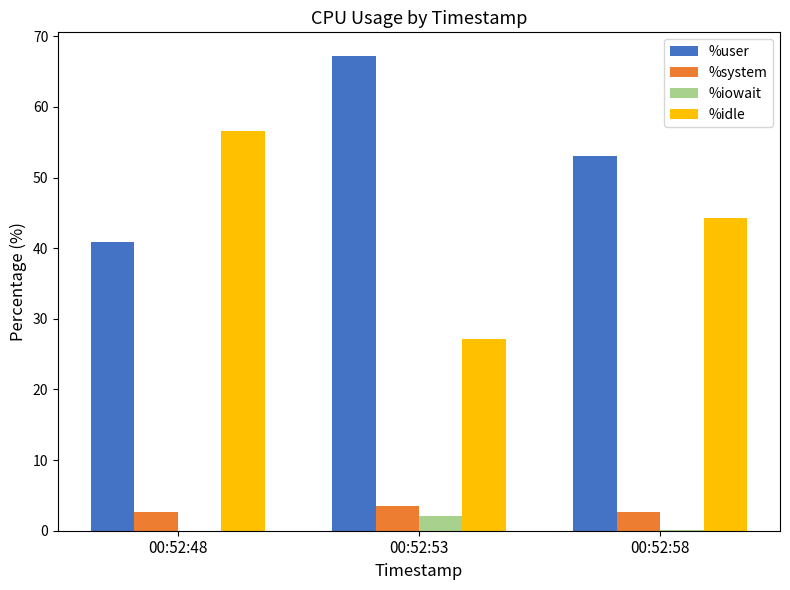

Is it true that %idle equals 62.8 at 00:52:58?

False